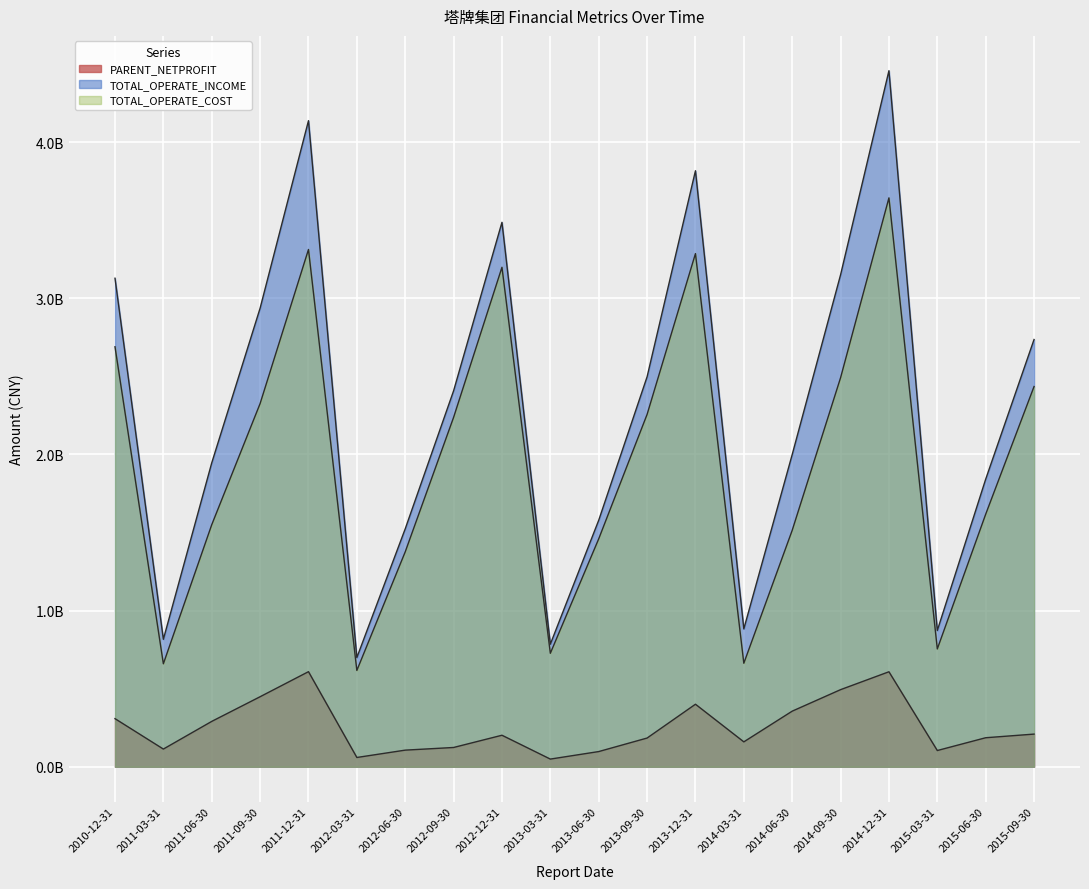

Where is the first local minimum for TOTAL_OPERATE_INCOME?

2011-03-31